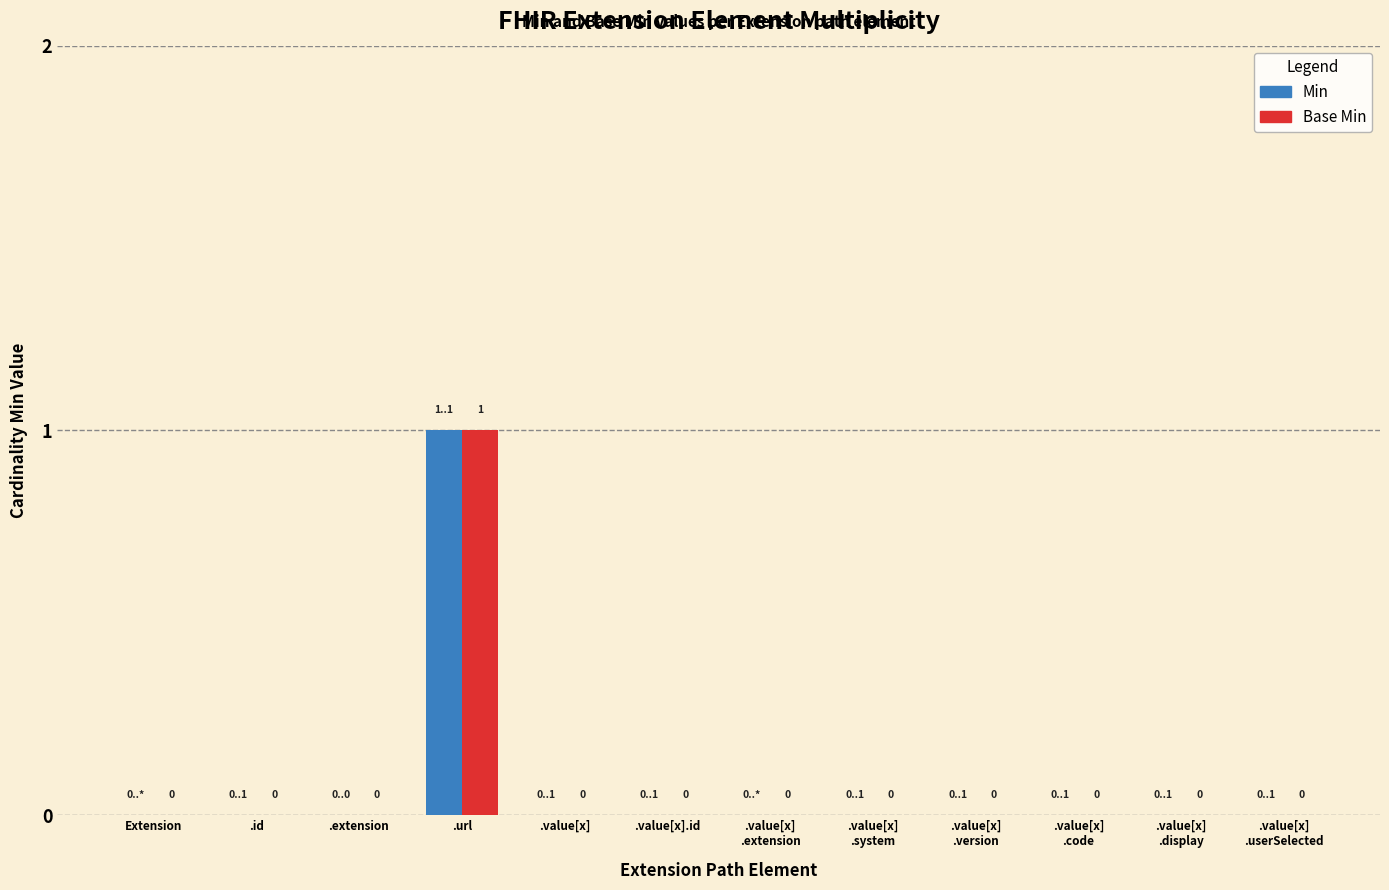

At which category is the sum across all series the highest?

.url